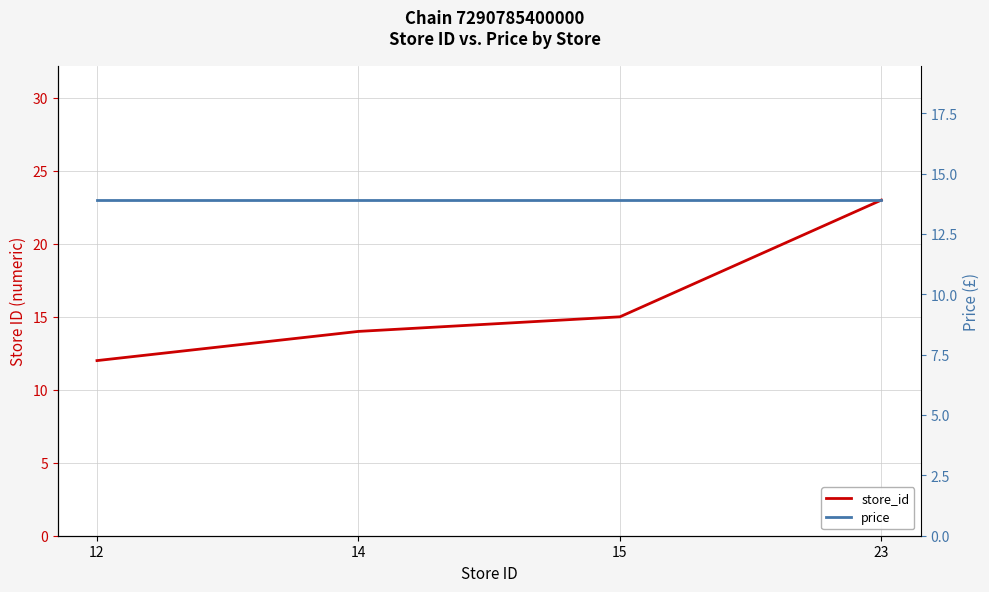

Is it true that store_id equals 15.0 at 15?

True